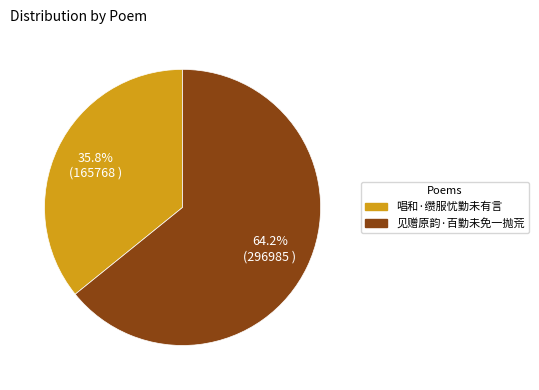

Is the sum of 见赠原韵·百勤未免一抛荒 and 唱和·缵服忧勤未有言 greater than half?

Yes